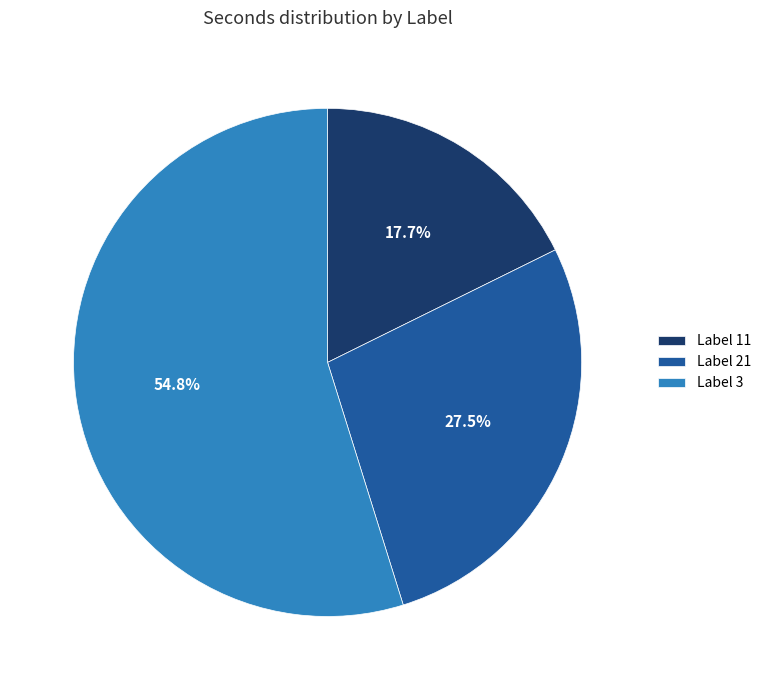

Count the number of slices in the pie.

3